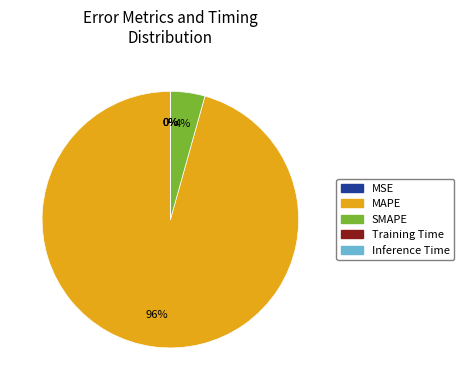

To the nearest percent, what is the difference between the largest and smallest slice percentages?

96%